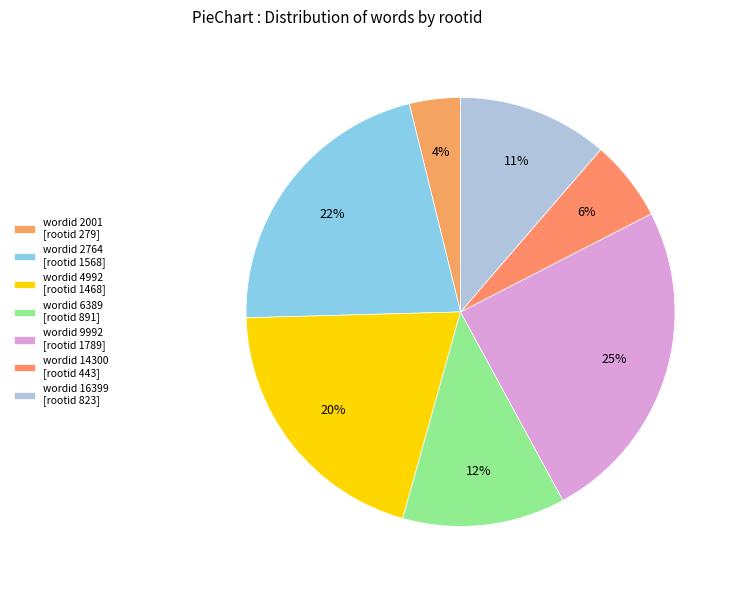

Count the number of slices in the pie.

7